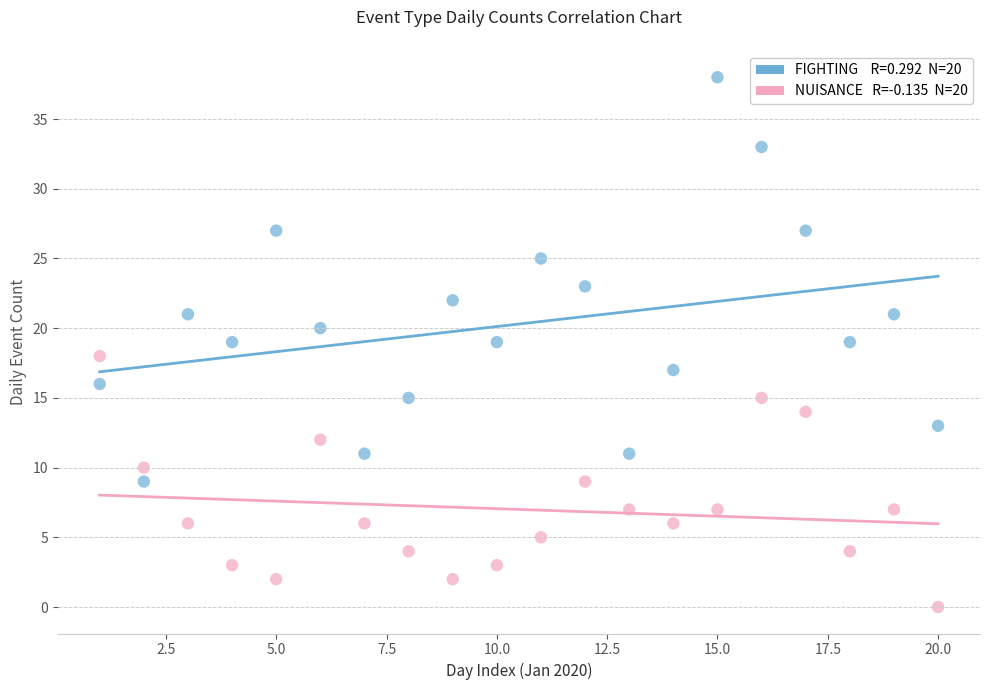

Across all data points, what is the range of X values (max minus min)?

19